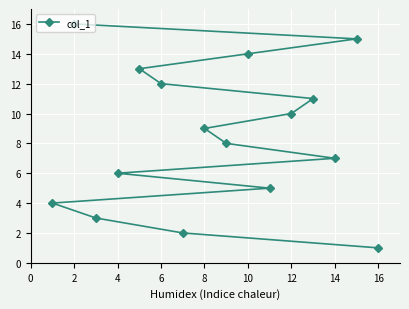

Which label corresponds to the smallest value in the chart?

16